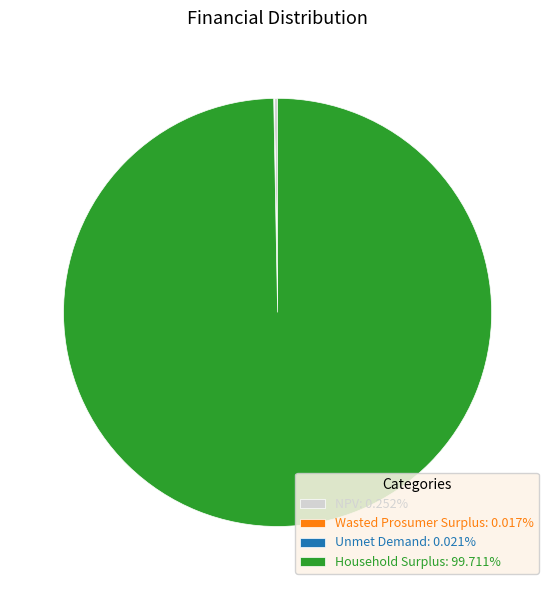

Is there a majority slice in this chart?

Yes